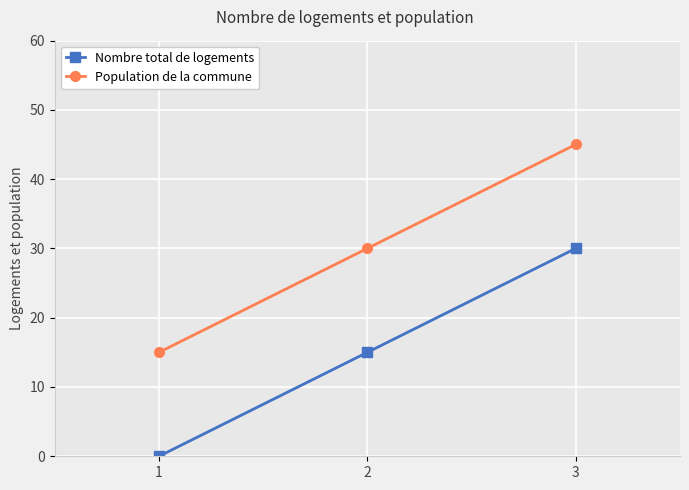

What is the value of the Nombre total de logements point at the 3rd from the left?

30